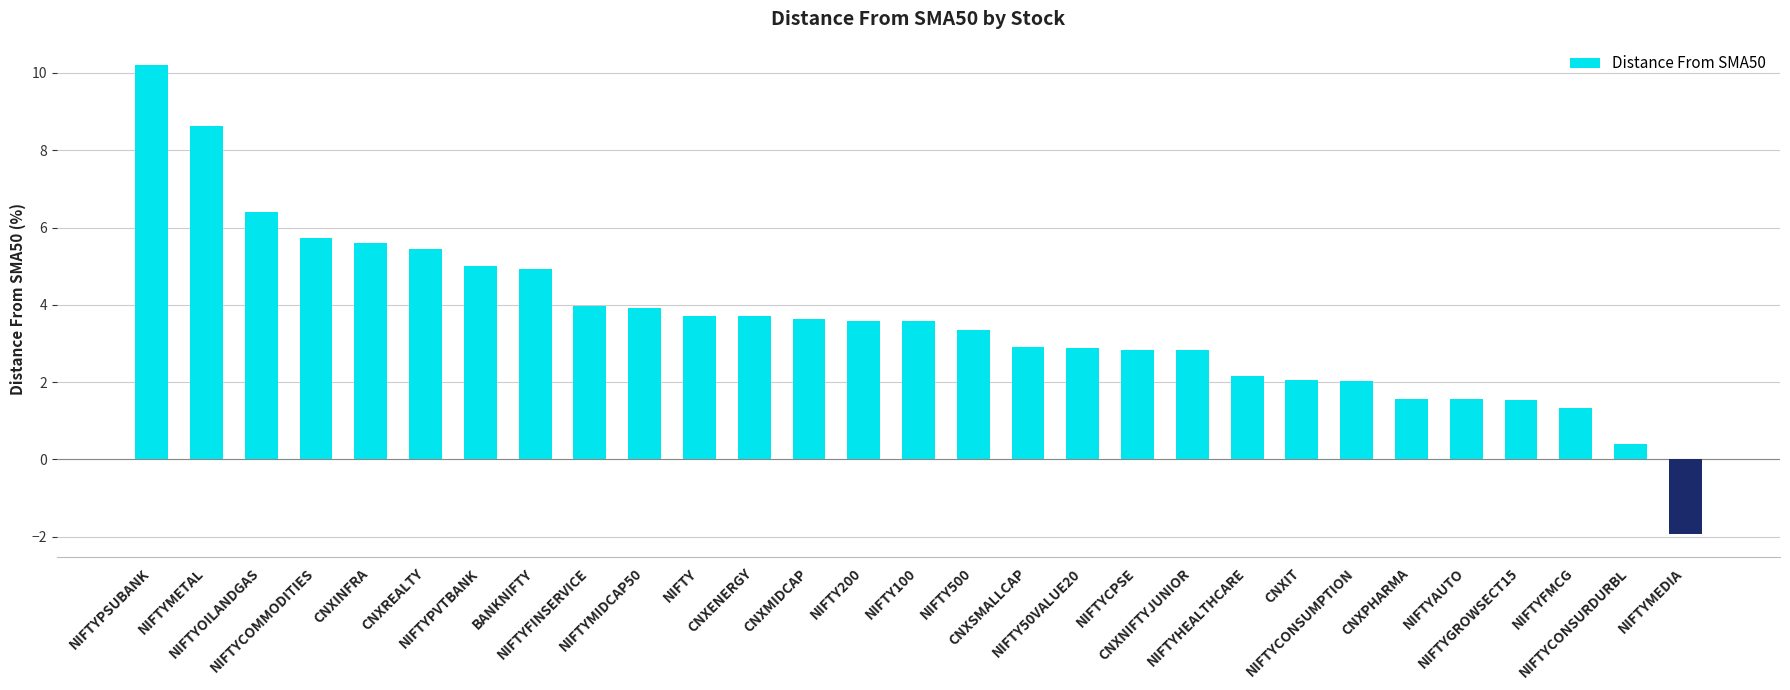

What is the average value?

3.6